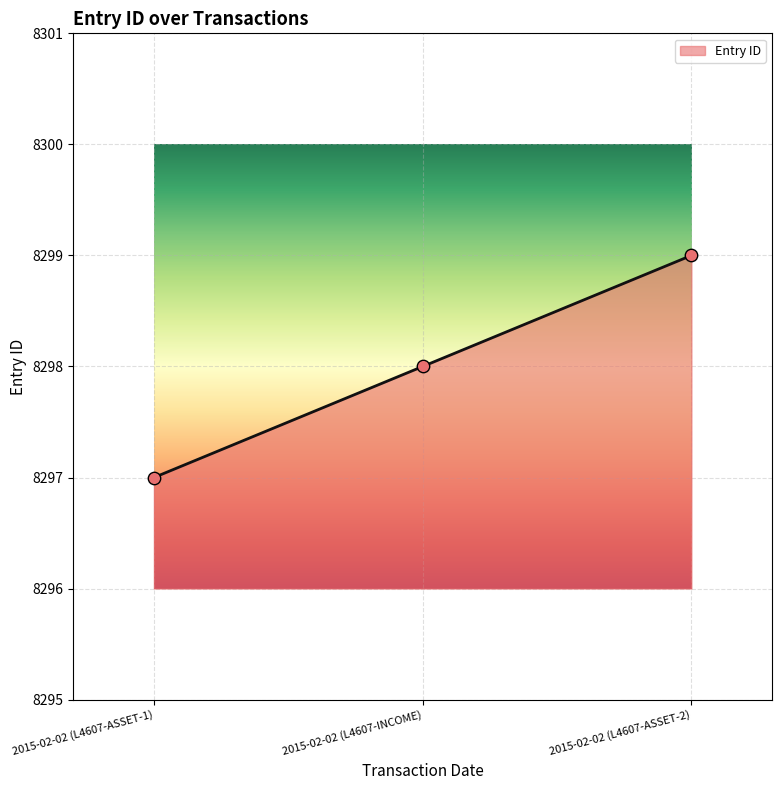

What is the change in value from 2015-02-02 (L4607-ASSET-1) to 2015-02-02 (L4607-ASSET-2)?

+2